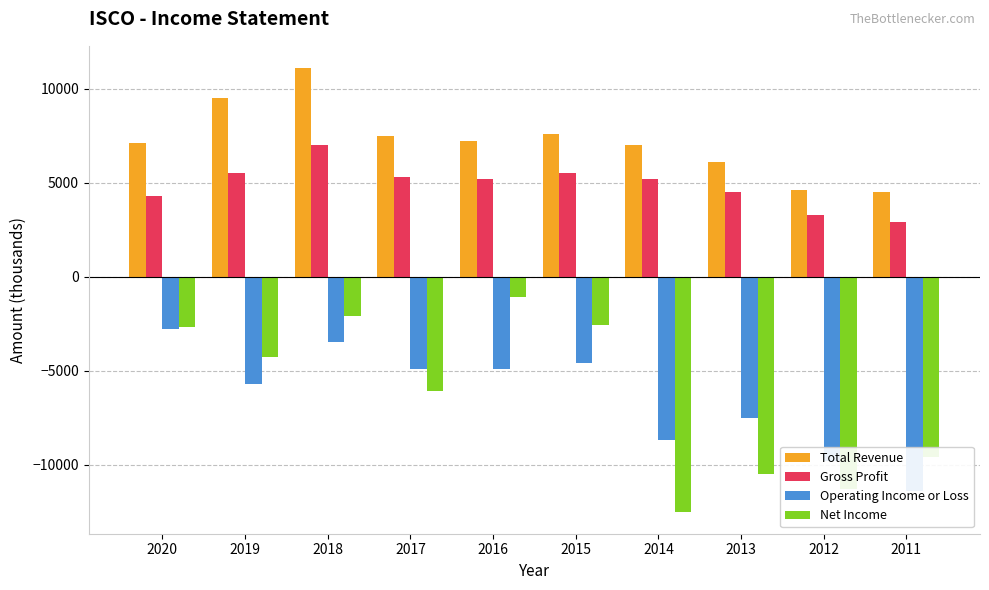

How many data points in Gross Profit are above 5200?

4